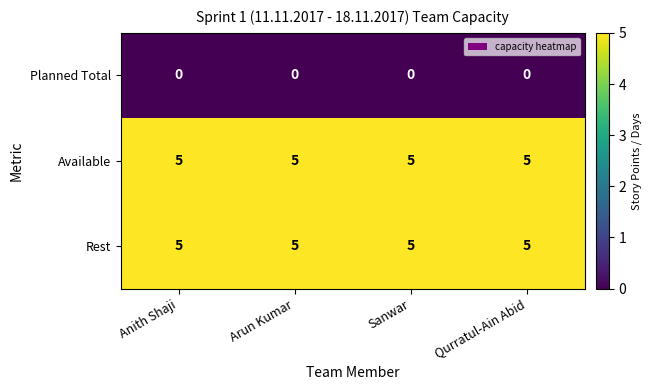

What is the total value across all series at Arun Kumar?

10